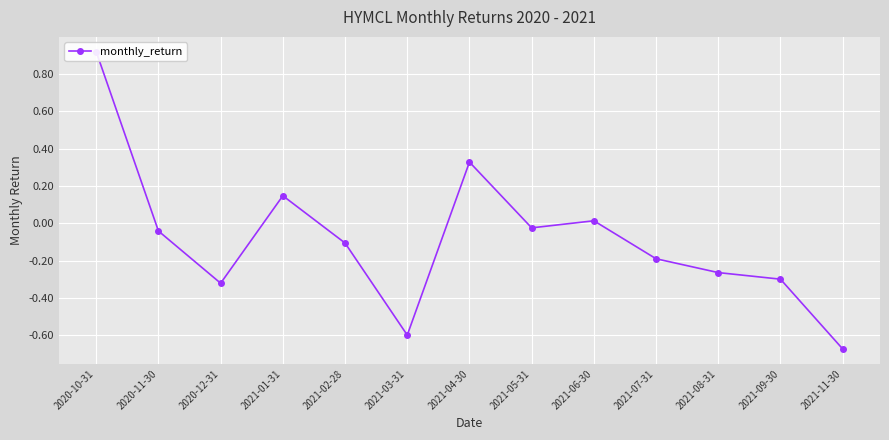

Where is the first local minimum?

2020-12-31